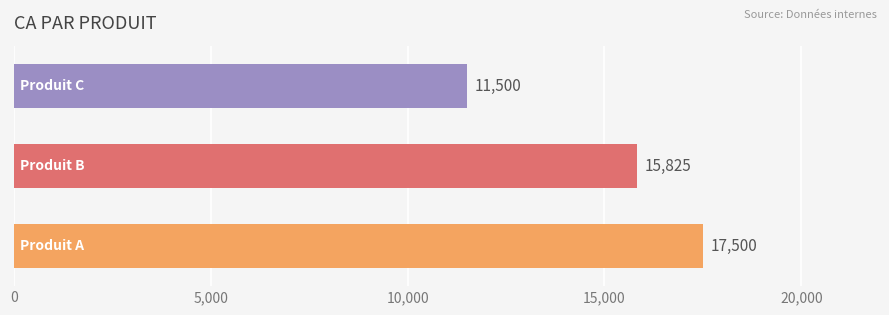

What is the minimum value shown in the chart?

11500